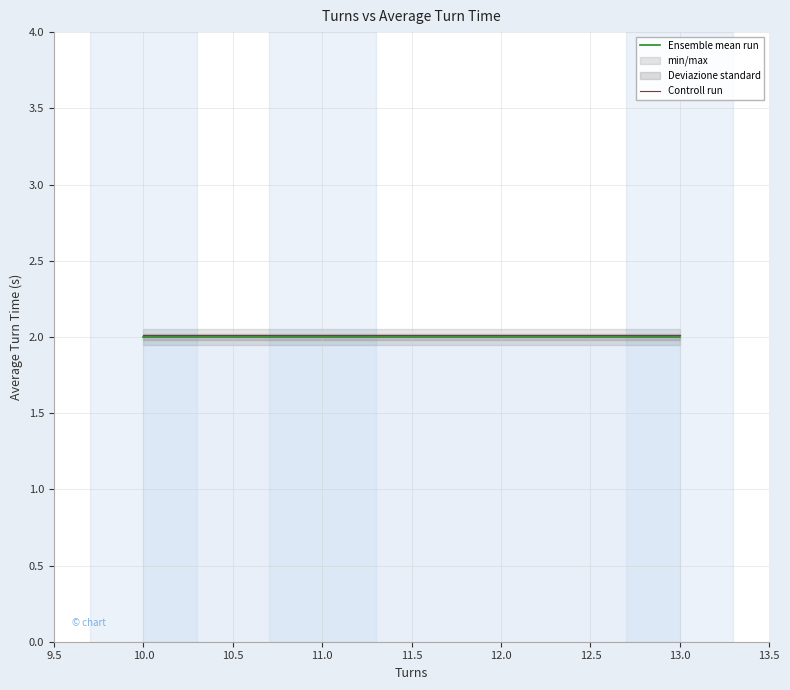

What is the maximum value for Ensemble mean run?

2.0